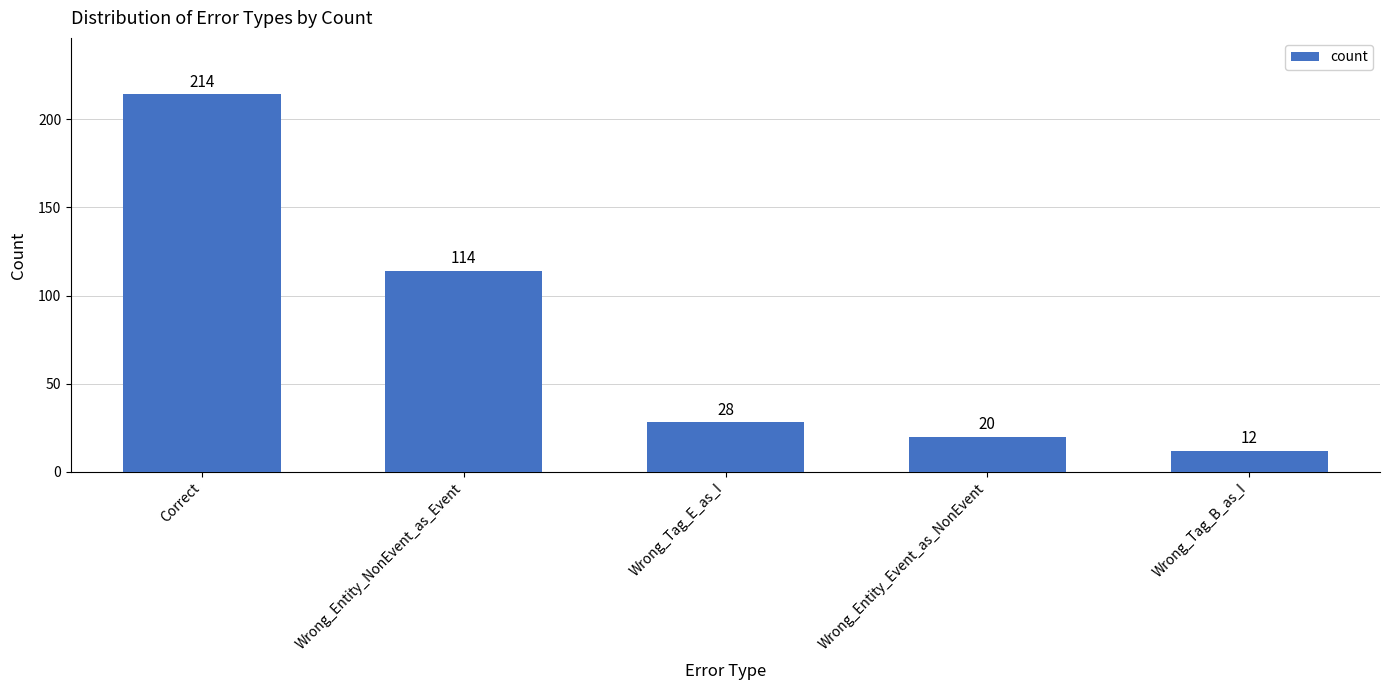

How many values are below 28?

2